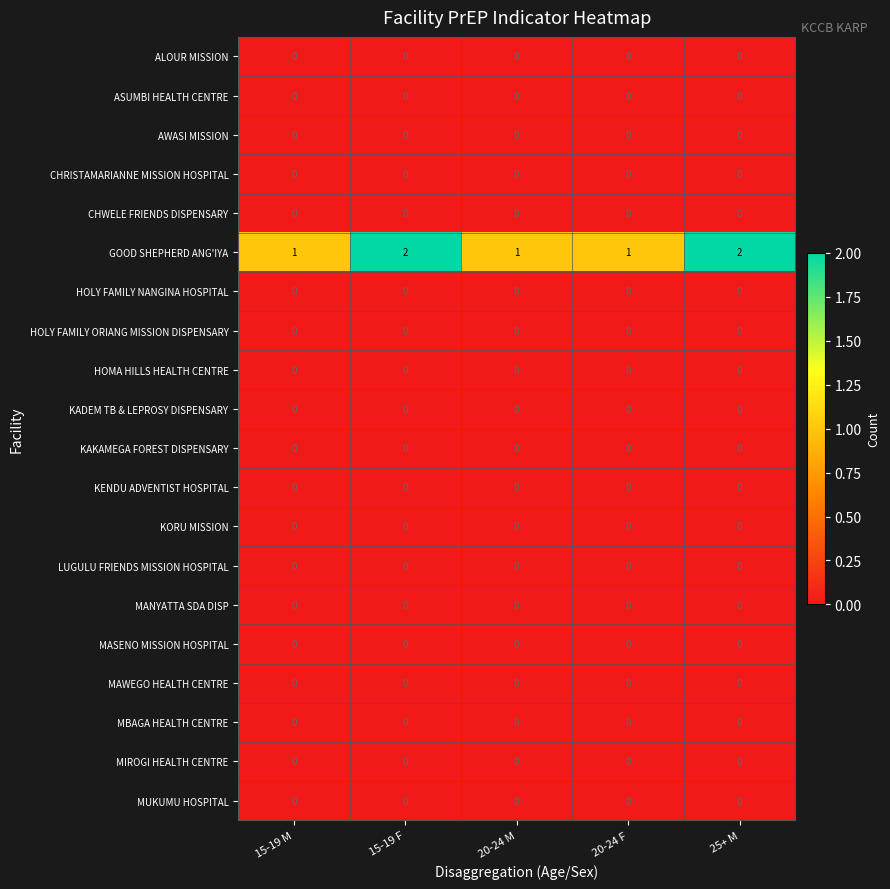

Between 15-19 M and 25+ M, which series saw the biggest shift?

GOOD SHEPHERD ANG'IYA